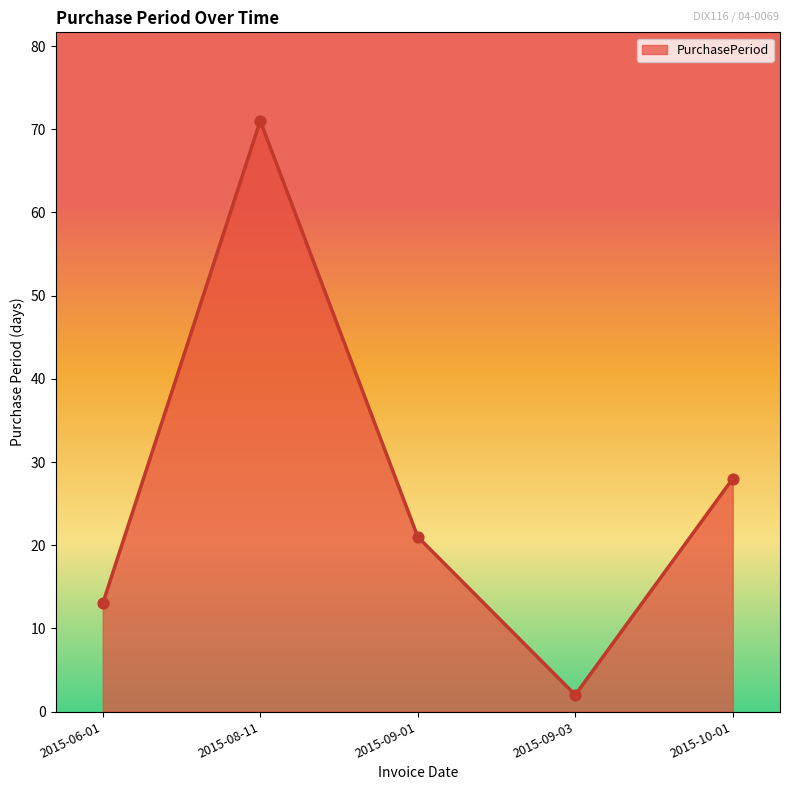

What is the ratio of the value at 2015-06-01 to the value at 2015-10-01?

0.5